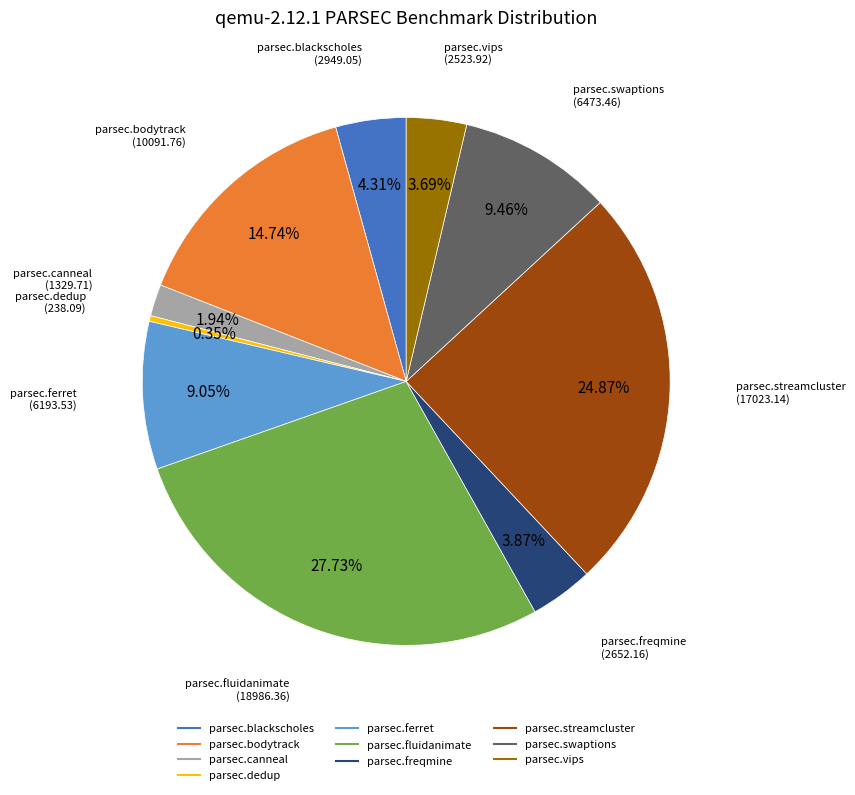

Is it true that parsec.streamcluster is 25% of the pie?

True